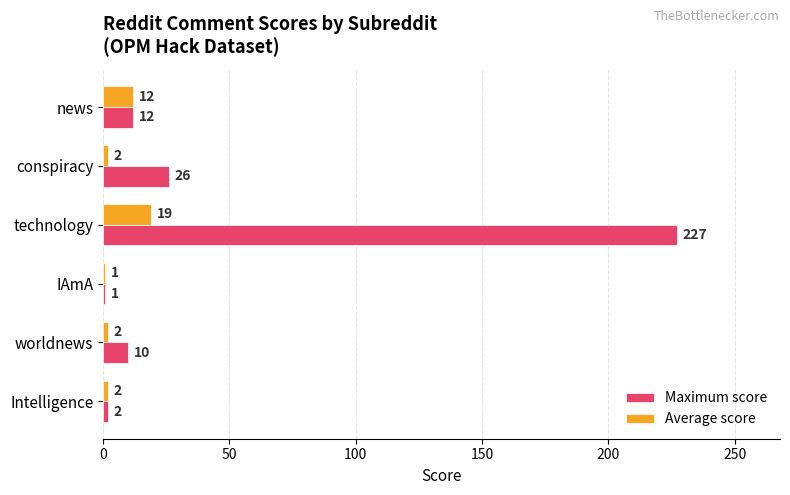

Is it true that Maximum score equals 10 at worldnews?

True